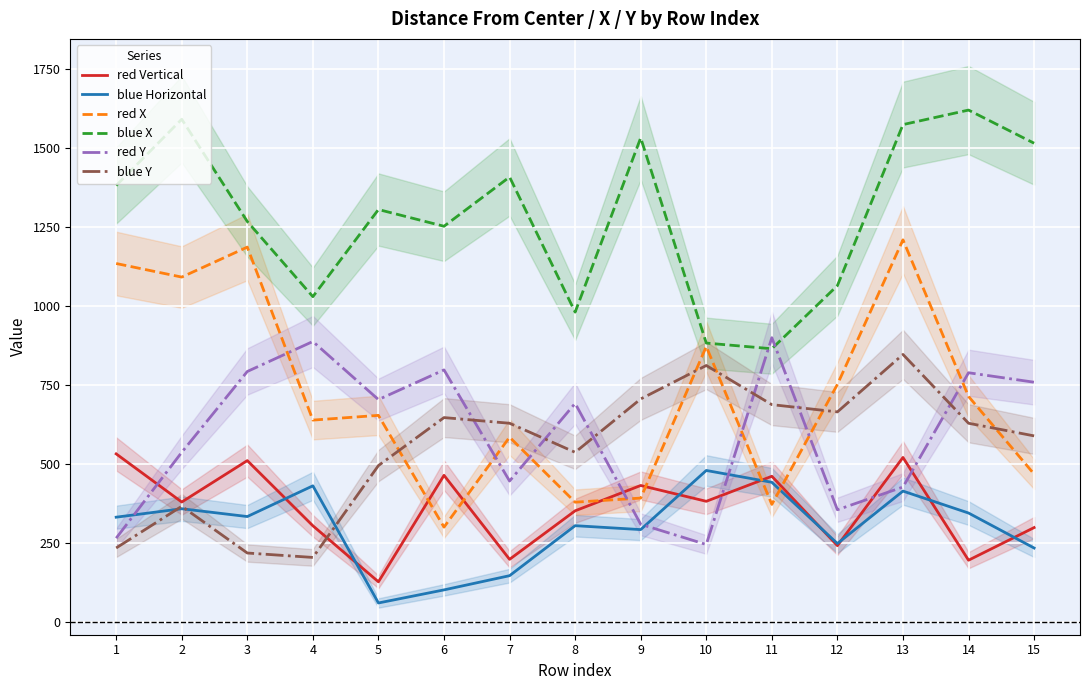

What is the spread (max minus min) of values at 9?

1240.8